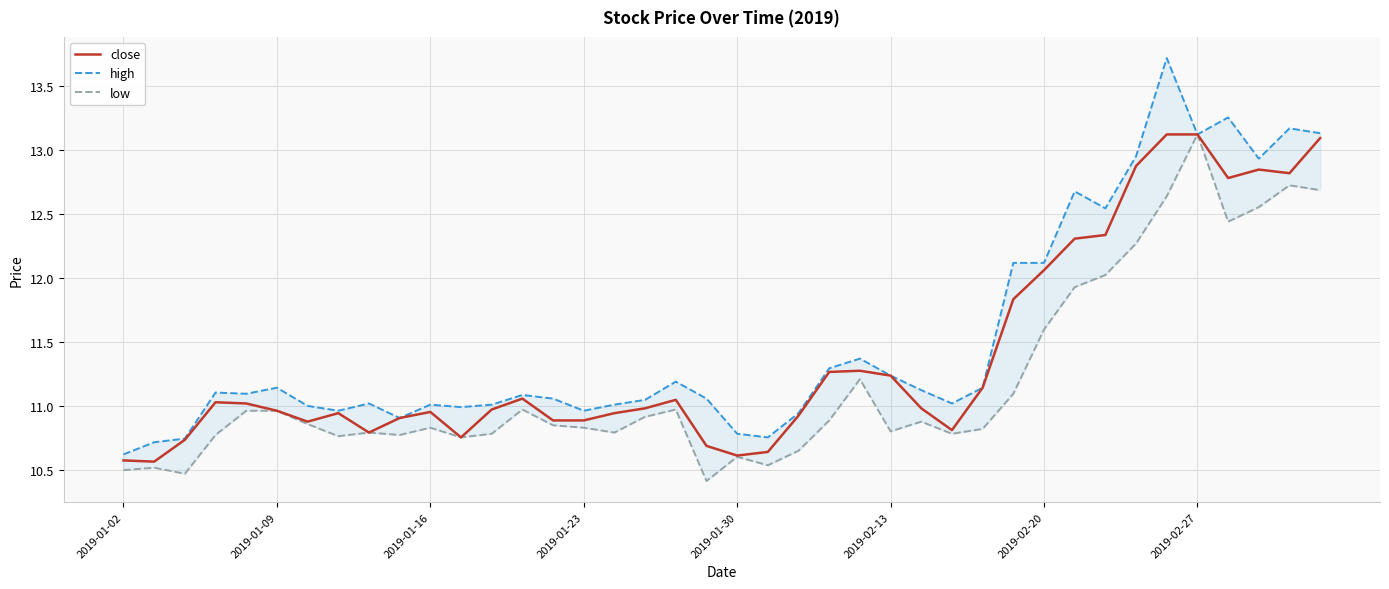

At how many categories does at least one series exceed 13?

5